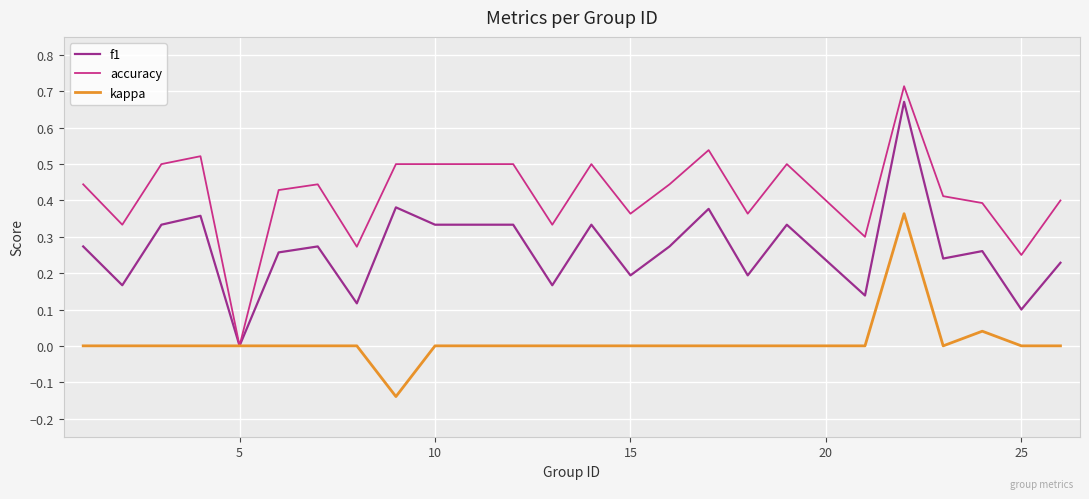

Which series has the largest total across all categories?

accuracy